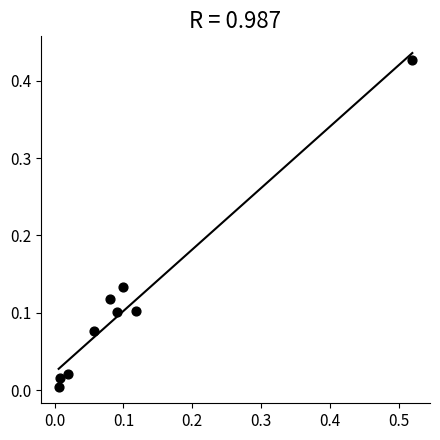

What is the range of X values (max minus min)?

0.5